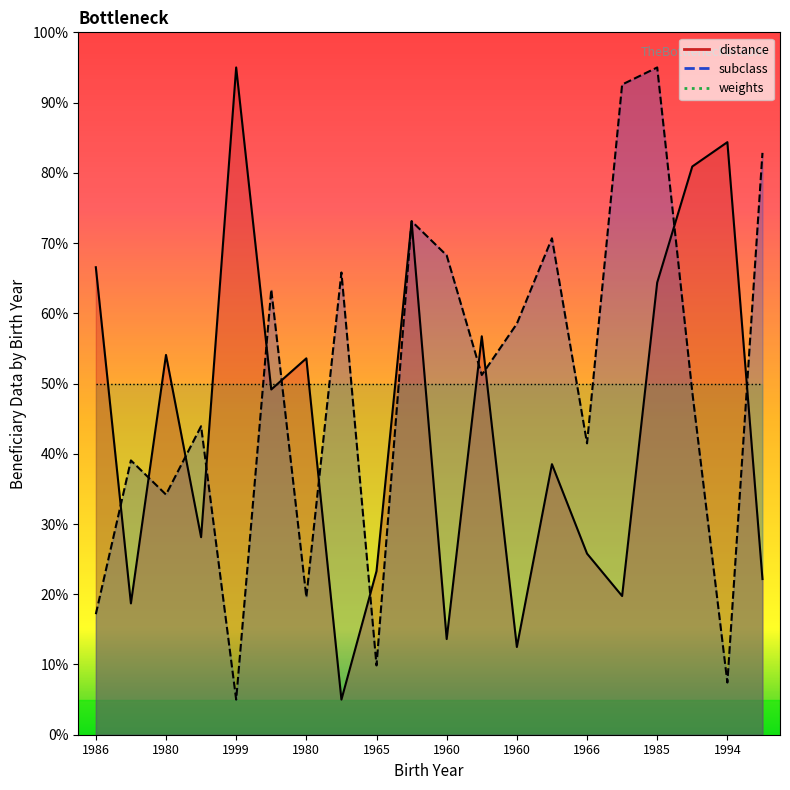

What is the label of the 20th point from the left?

1965